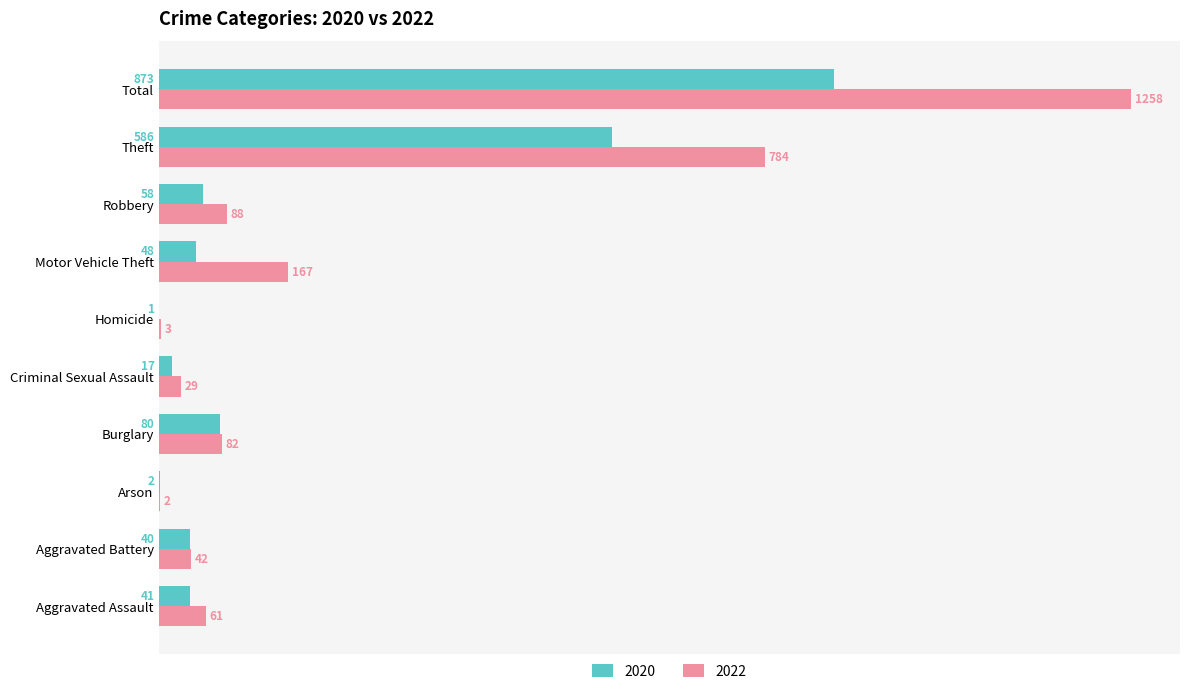

Which category has the highest value in the 2022 series?

Total